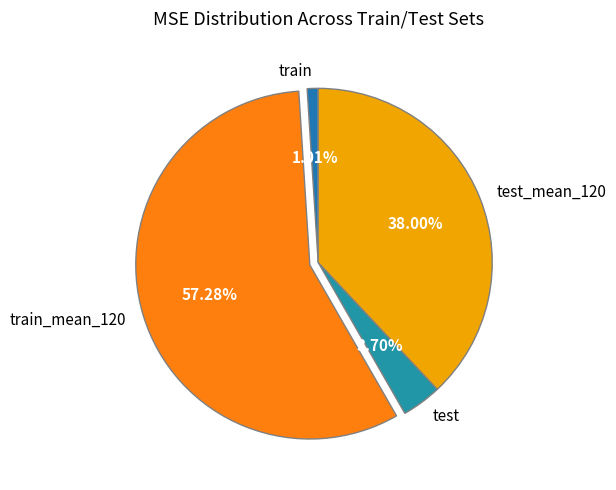

To the nearest percent, what is the combined percentage of train_mean_120 and test?

61%